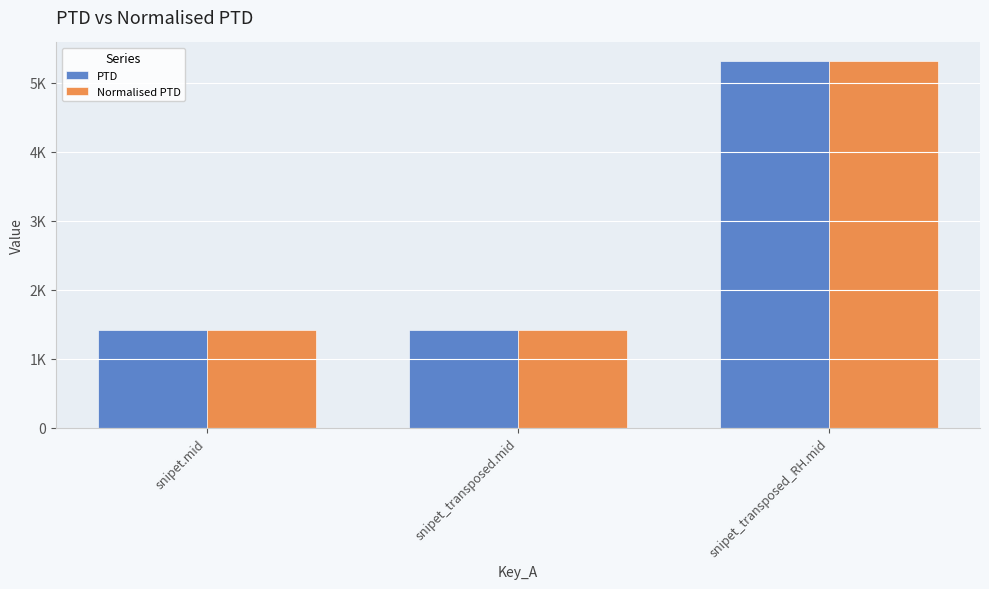

Are the bars grouped side by side (vs. stacked)?

Yes